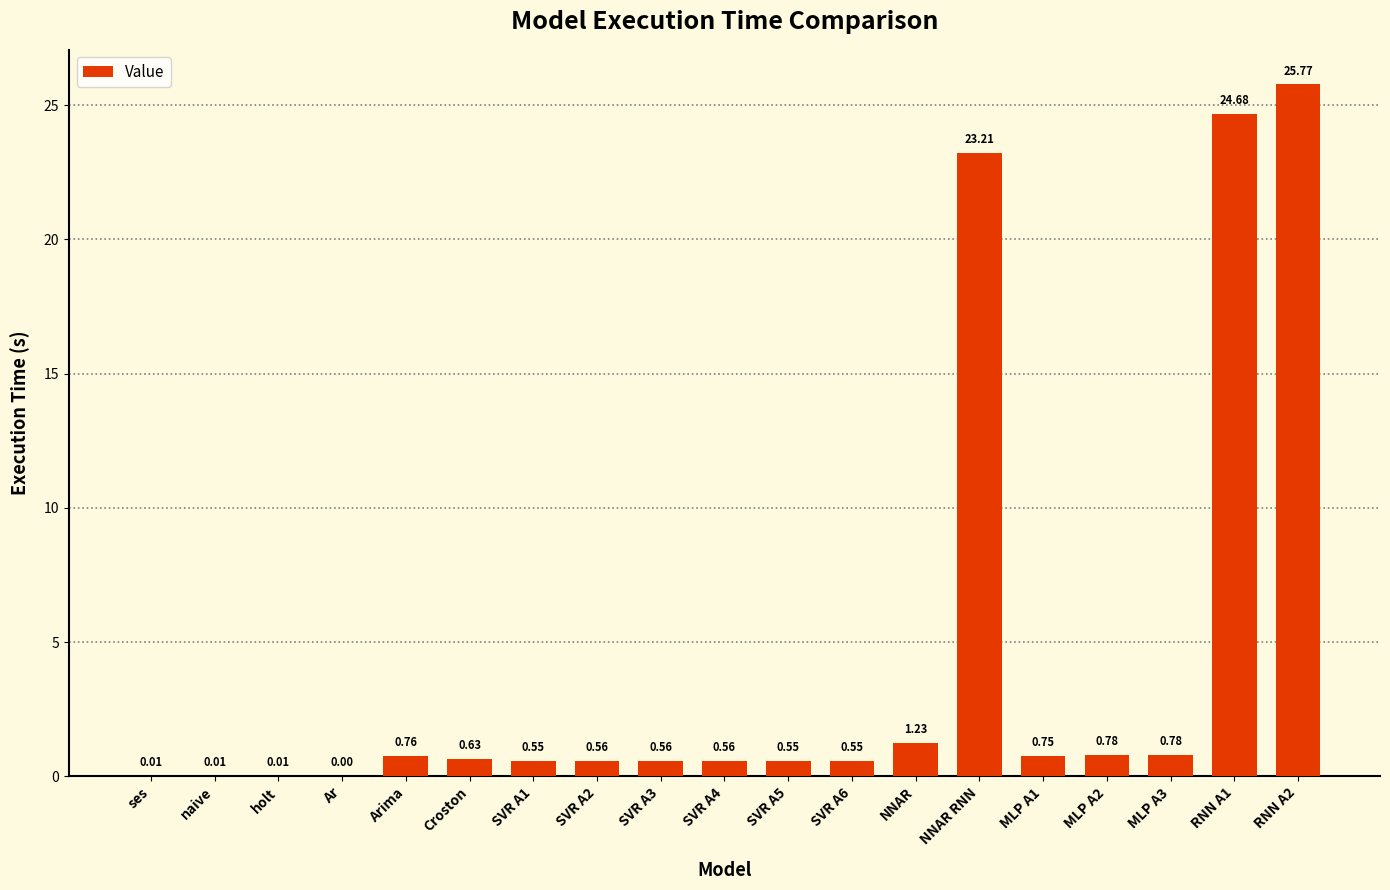

What is the change in value from Ar to SVR A4?

+0.6